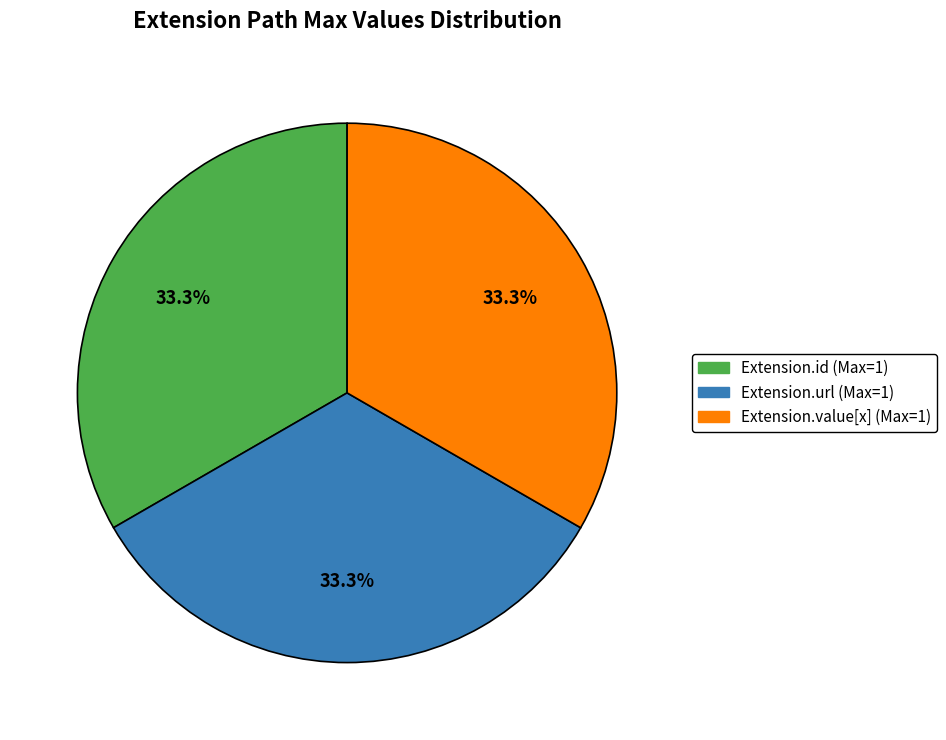

Is there any slice that represents more than half of the pie?

No